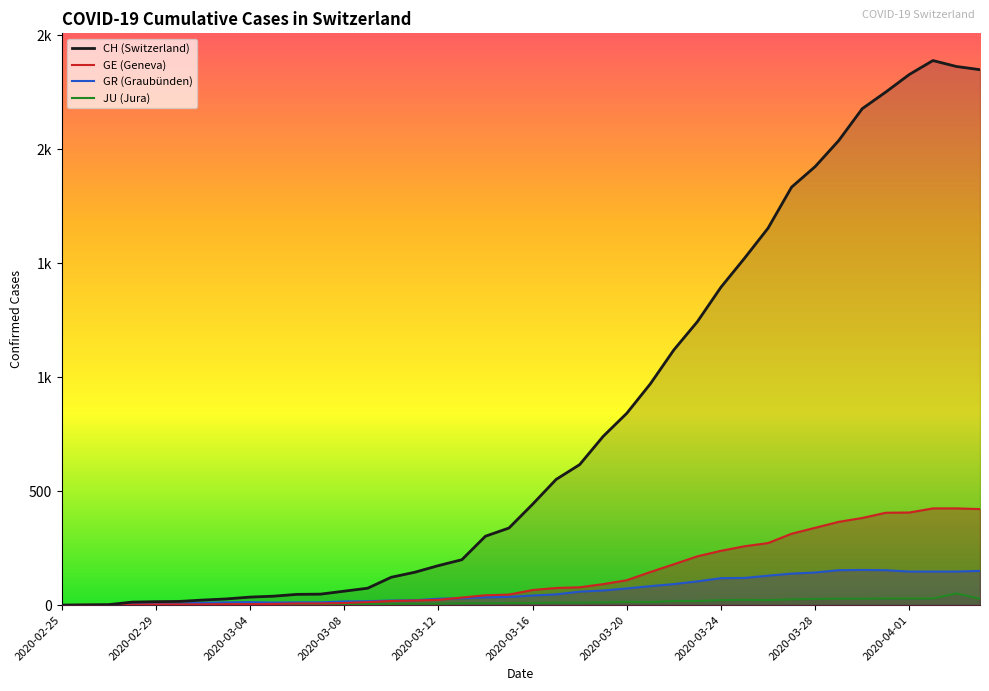

What is the difference between the maximum and minimum values in the CH series?

2388